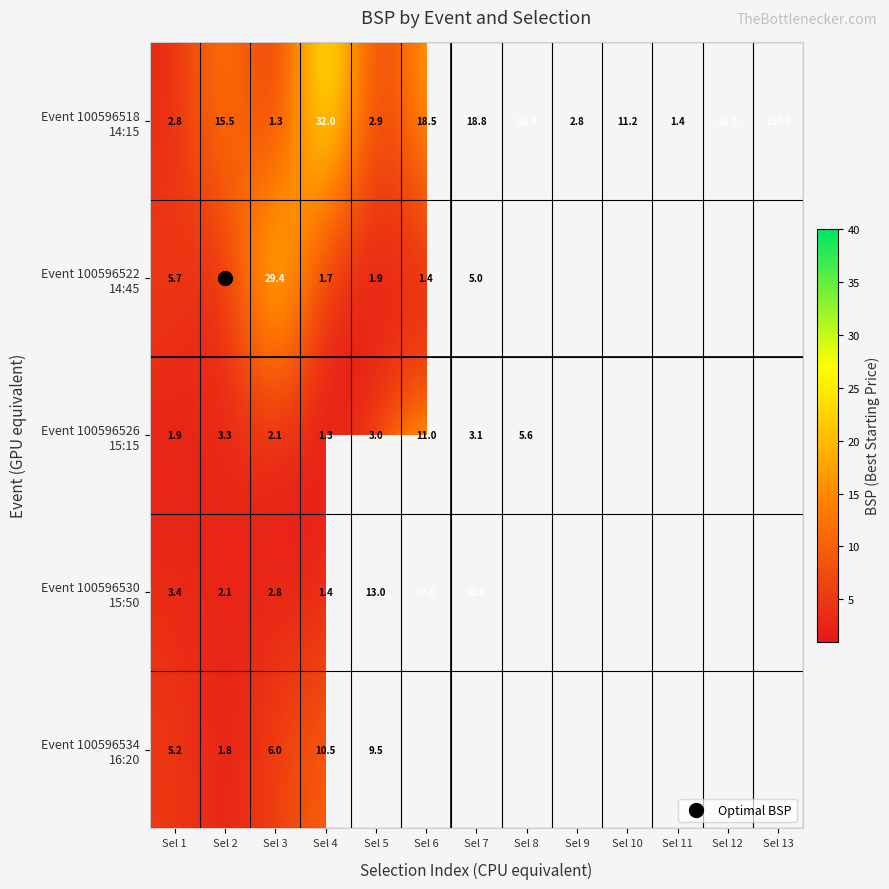

How many series are shown in this chart?

5